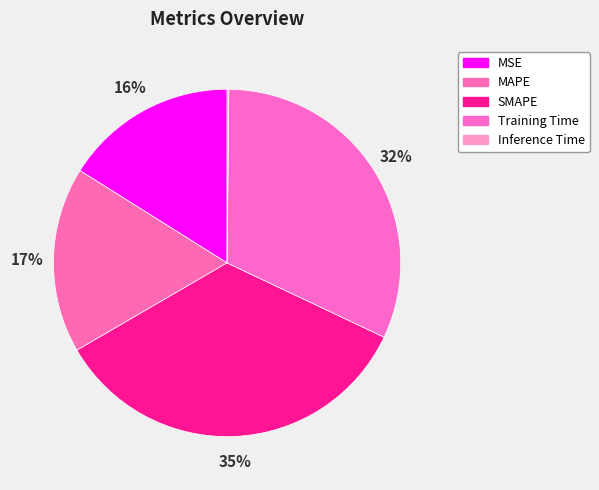

What is the ratio of the value at Training Time to the value at SMAPE?

0.9